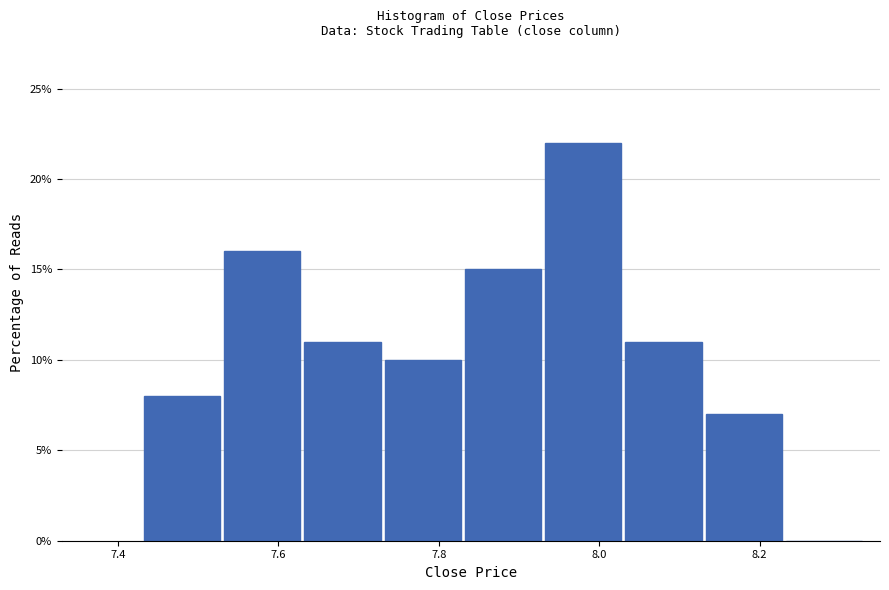

Reading left to right, list every bar in this chart as the range it spans on the x-axis followed by its height. Neither the bar edges nor the heights are printed on the chart, so give them approximately, as read against the axes.

7.43 to 7.53: 8
7.53 to 7.63: 16
7.63 to 7.73: 11
7.73 to 7.83: 10
7.83 to 7.93: 15
7.93 to 8.03: 22
8.03 to 8.13: 11
8.13 to 8.23: 7
8.23 to 8.33: 0